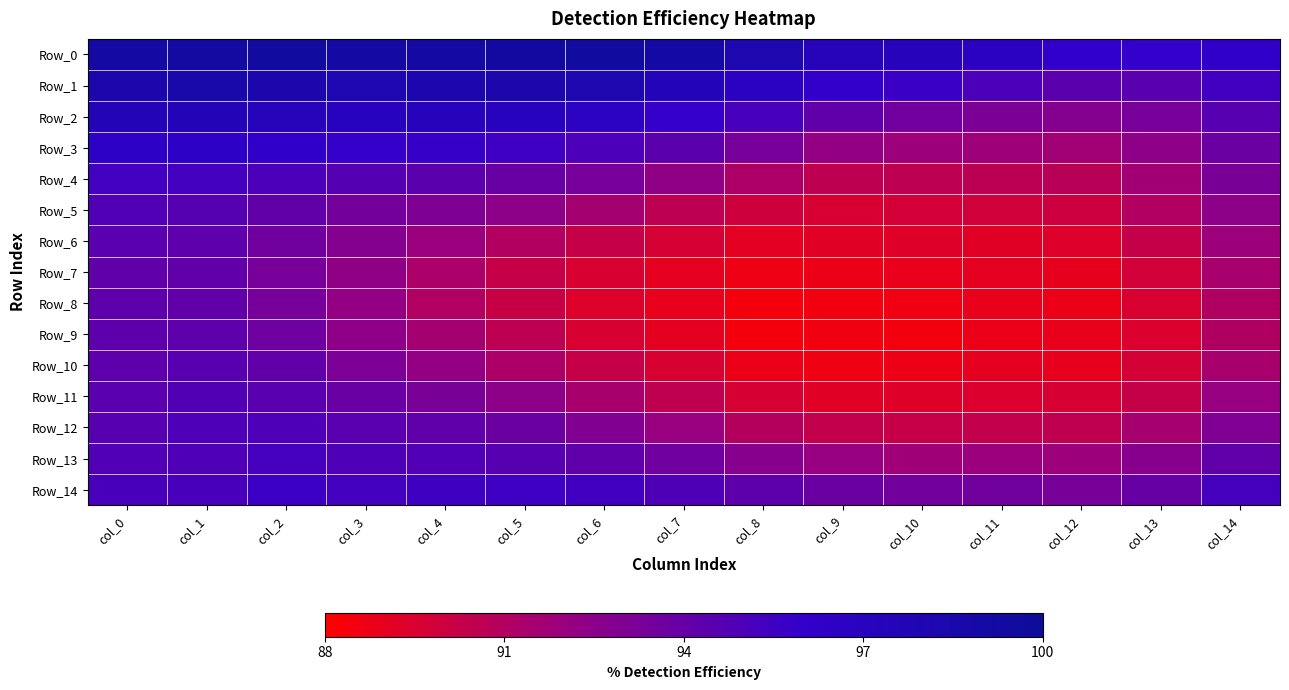

How many data points does each series have?

15